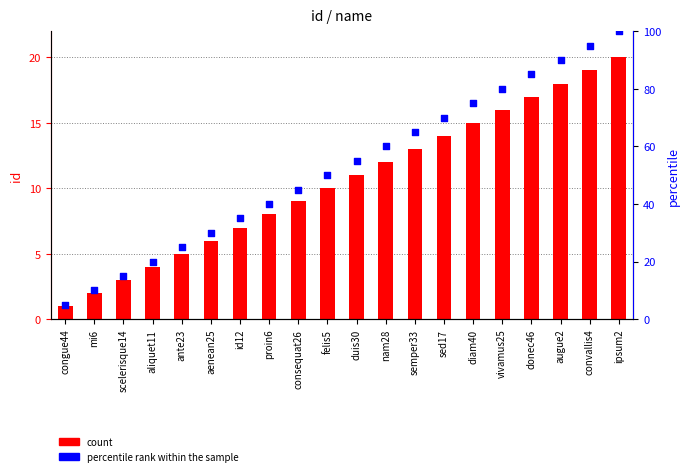

Is the value of count at semper33 greater than the value of percentile rank within the sample at donec46?

No